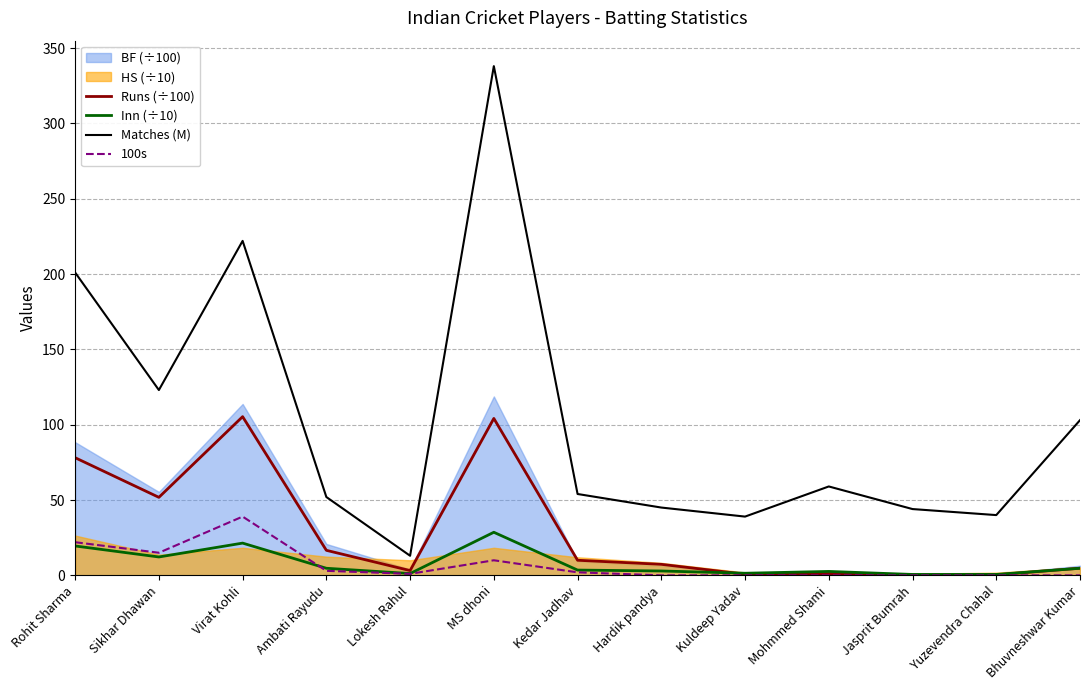

What is the difference between the second highest and minimum values in the Inn (÷10) series?

20.8